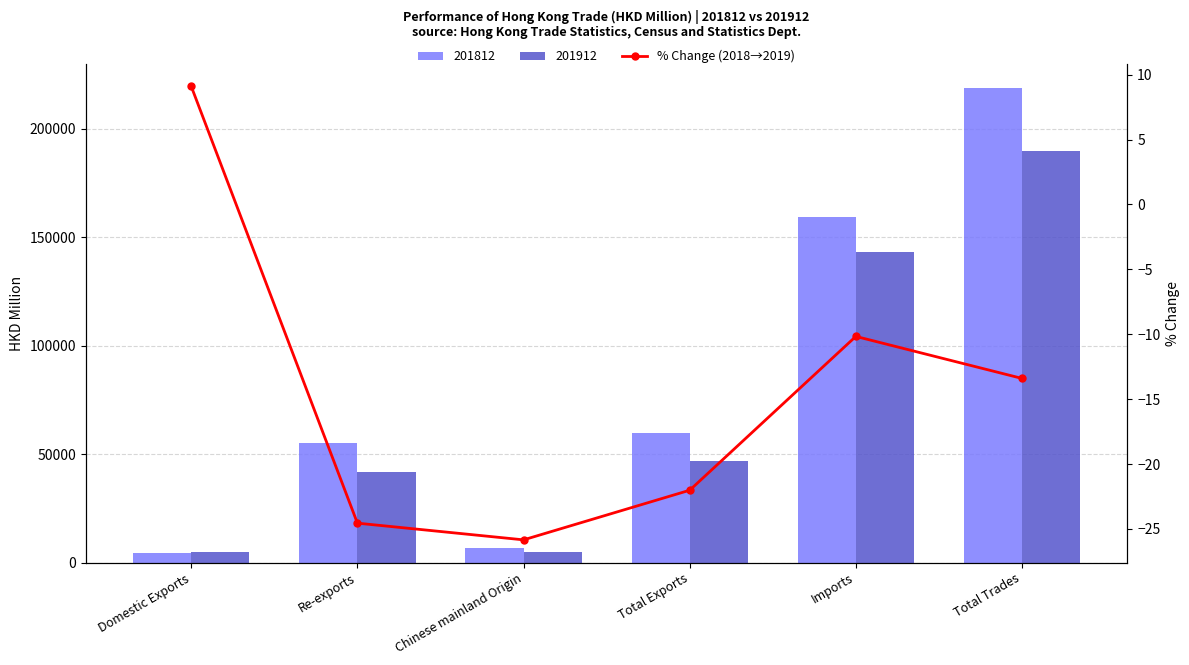

List the labels in order of value, smallest first.

Chinese mainland Origin, Re-exports, Total Exports, Total Trades, Imports, Domestic Exports